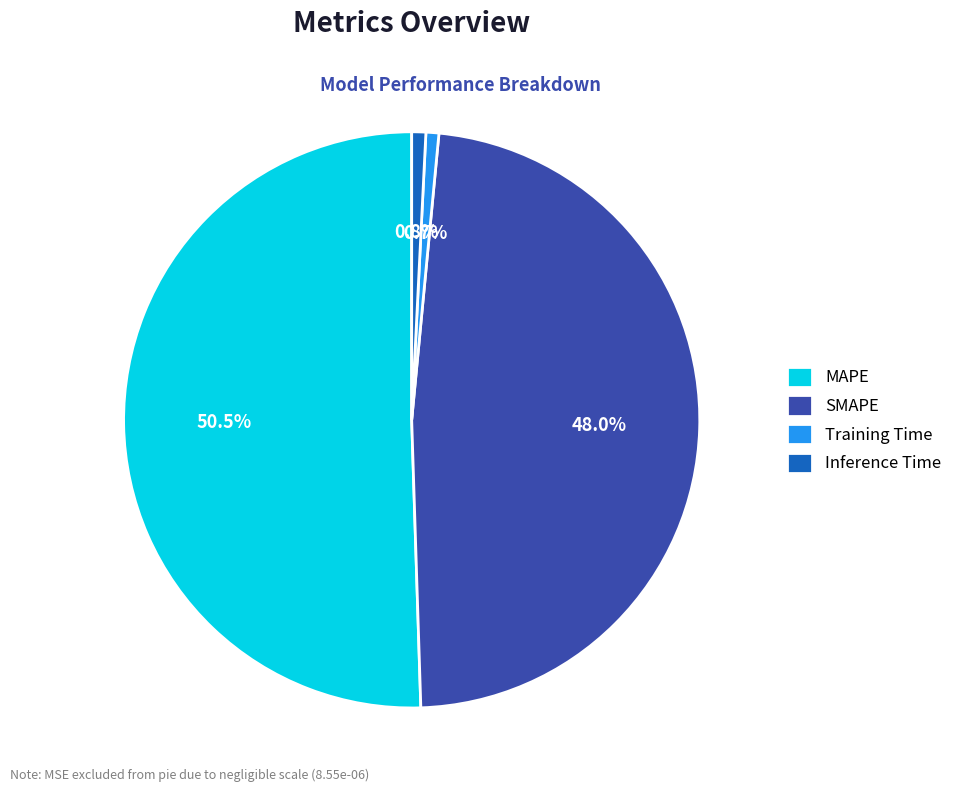

How many slices are in this pie chart?

4